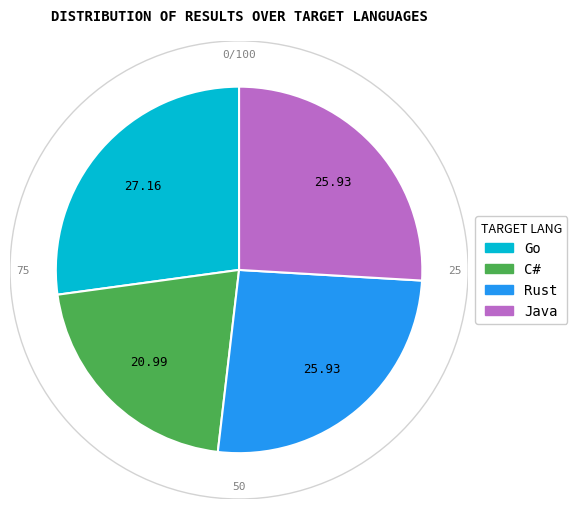

Does Go account for over 50% of the chart?

No